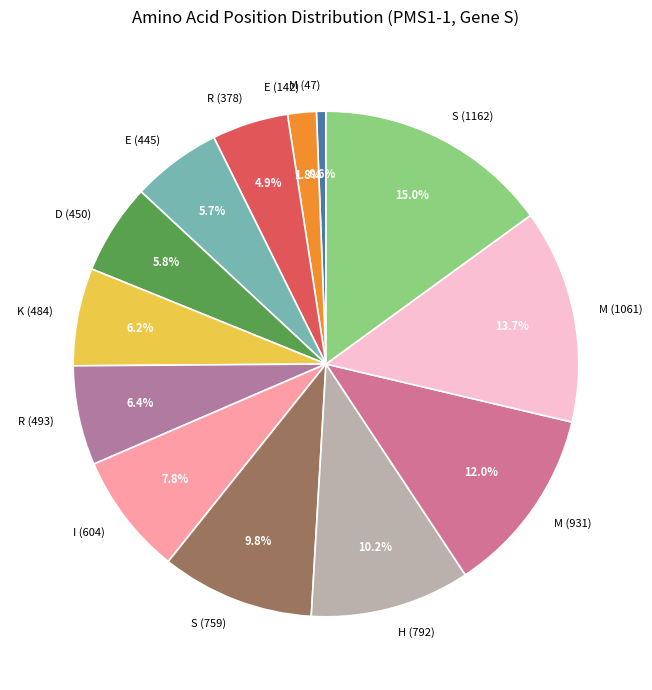

How many segments does this pie chart have?

13